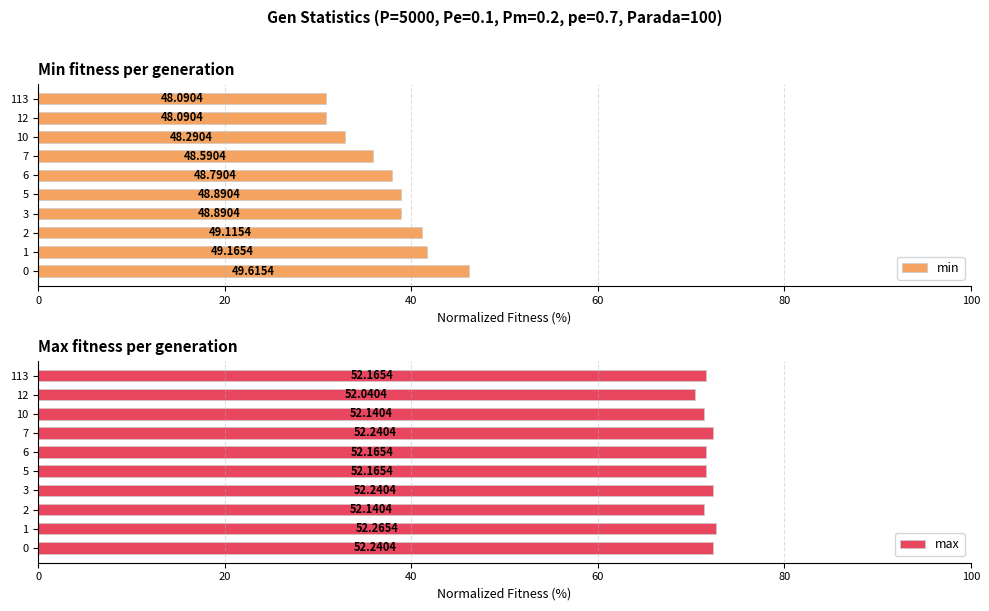

Is the value of min at 6 greater than the value of max at 1?

No